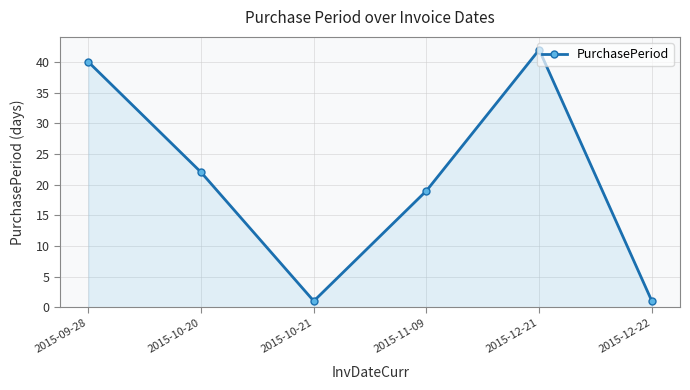

What is the difference between the second highest and second lowest values?

39